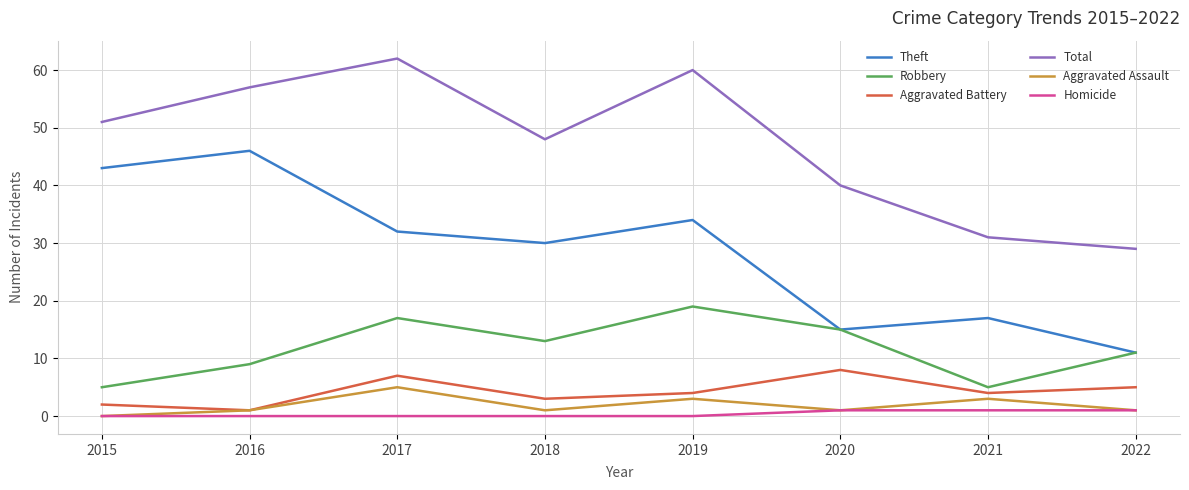

Is it true that Robbery equals 19 at 2019?

True